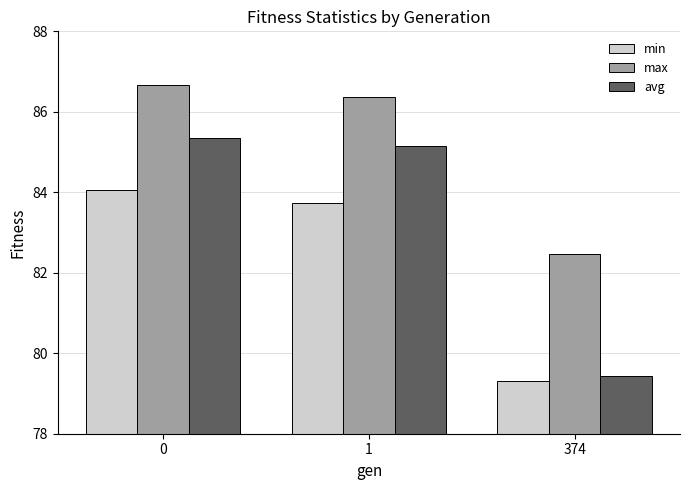

How many distinct data groups are displayed?

3